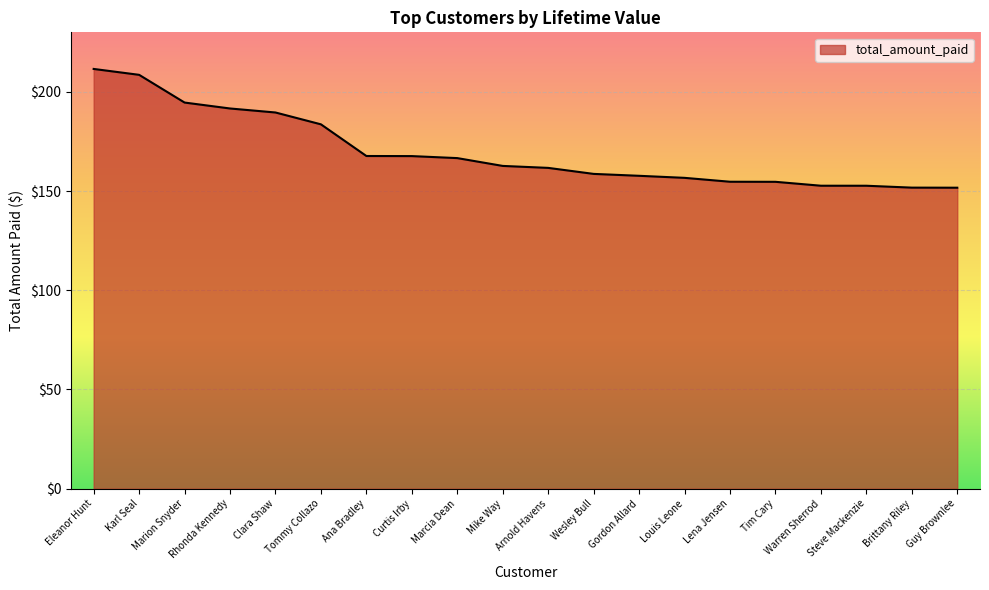

What is the difference between the values at Karl Seal and Warren Sherrod?

55.9